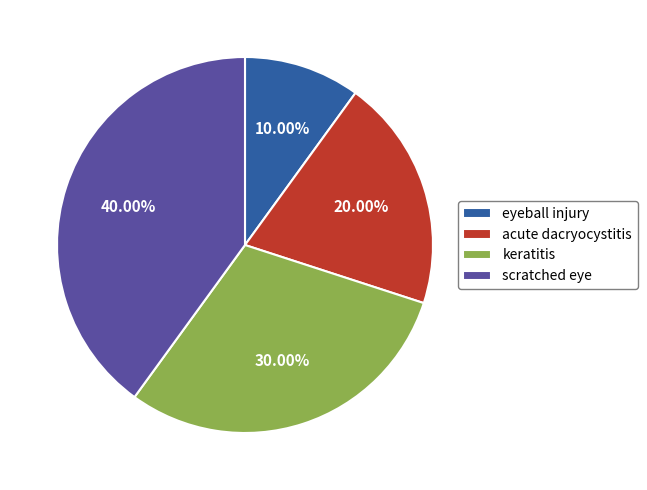

True or false: scratched eye accounts for 46% of the total.

False